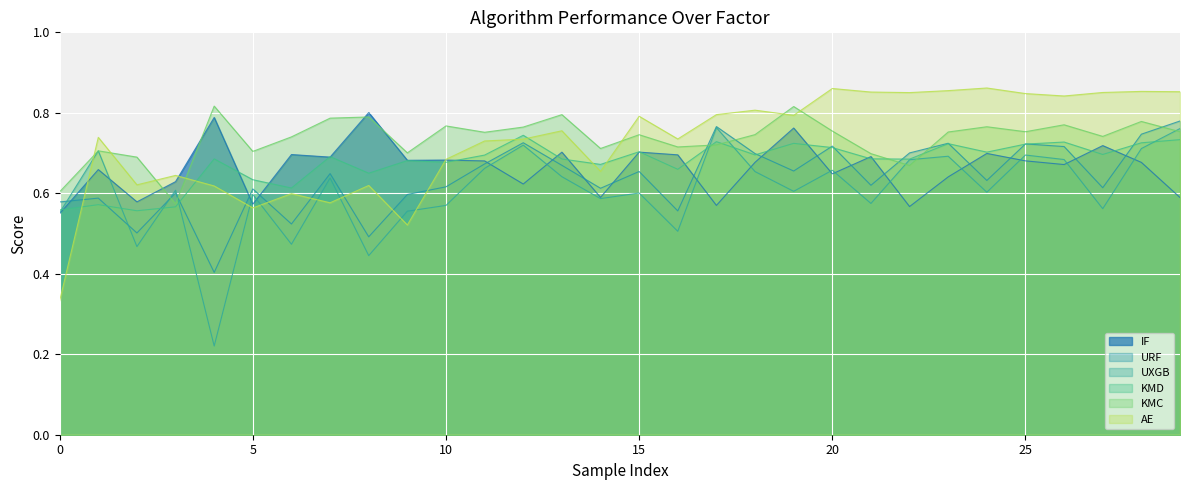

Between 11 and 25, which is larger?

25